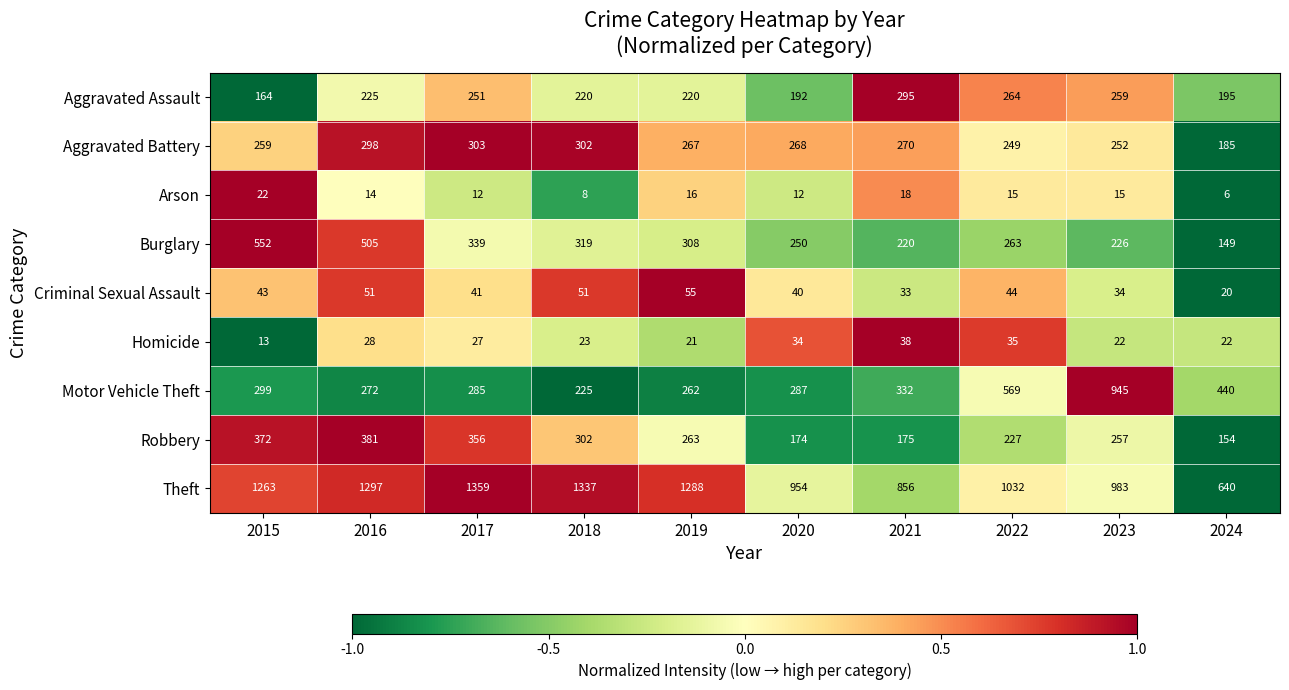

At how many categories does at least one series exceed 445?

10